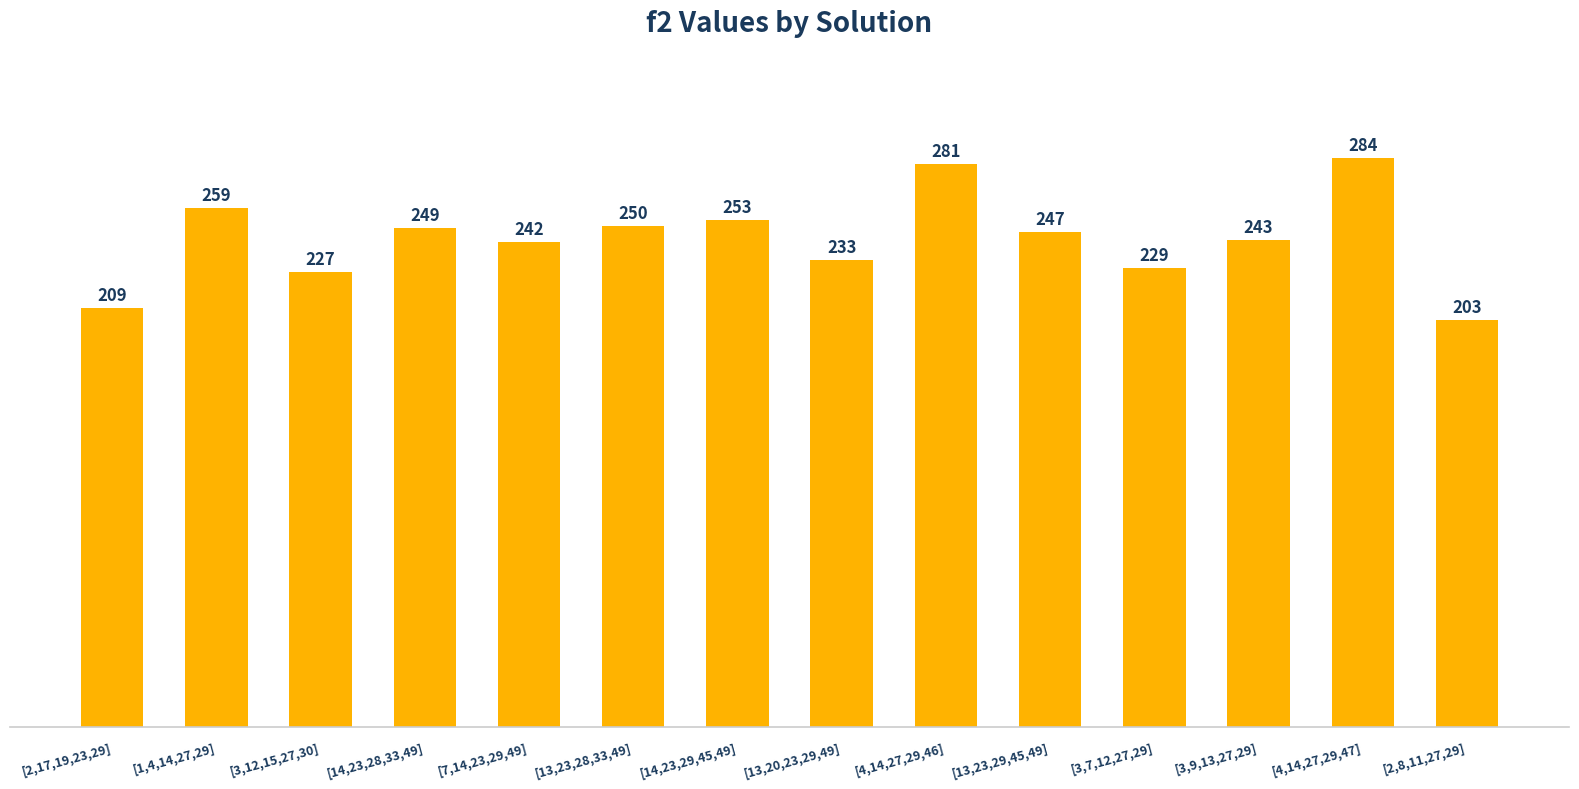

The value at [1,4,14,27,29] is 259. True or false?

True